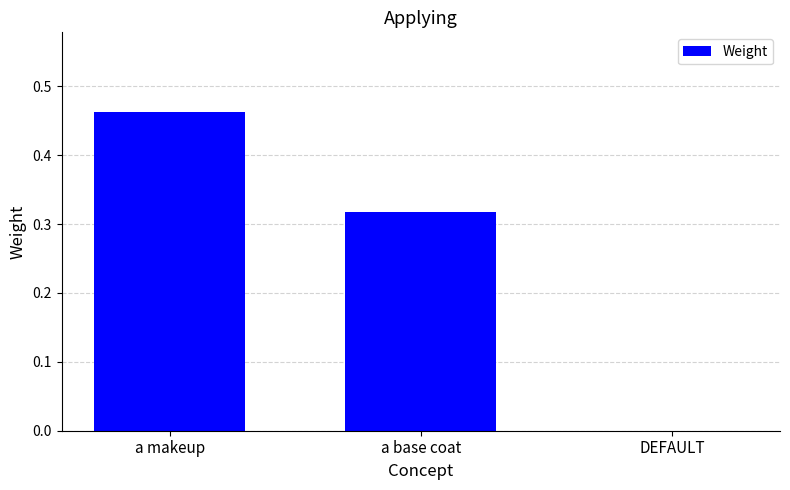

Count the number of categories in the chart.

3